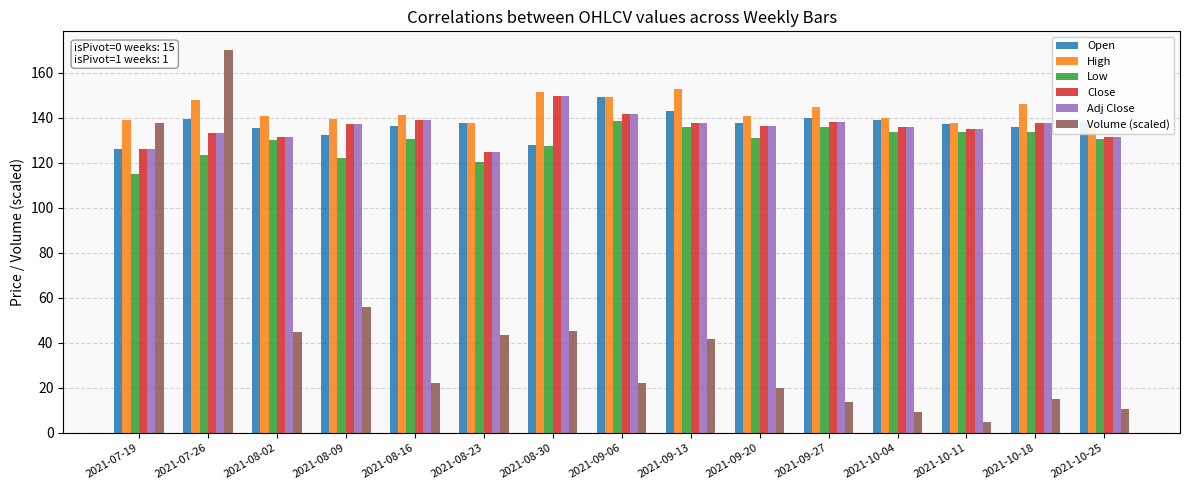

How many bars are there in total?

90